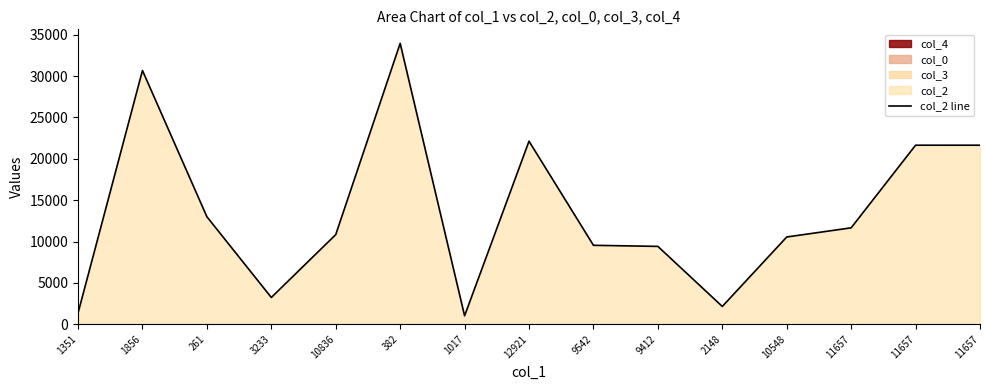

What is the difference between the values at 382 and 1856?

3280